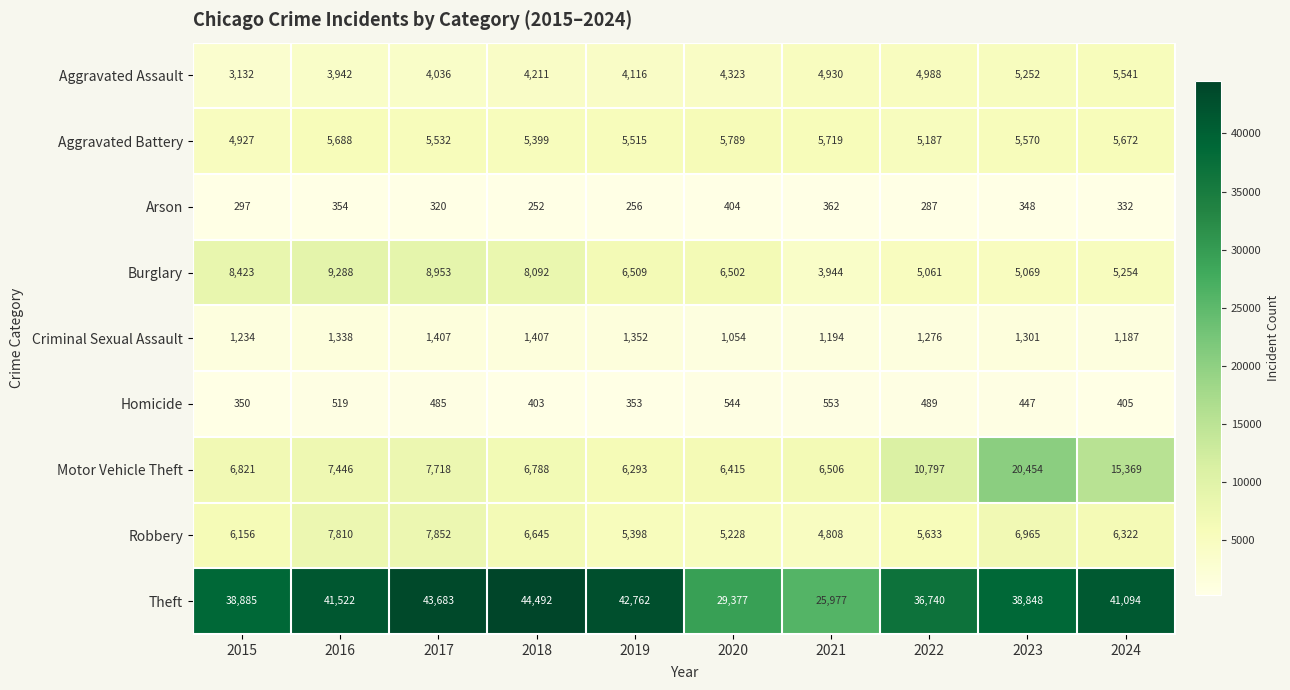

At 2023, list the series in order from smallest to largest.

Arson, Homicide, Criminal Sexual Assault, Burglary, Aggravated Assault, Aggravated Battery, Robbery, Motor Vehicle Theft, Theft